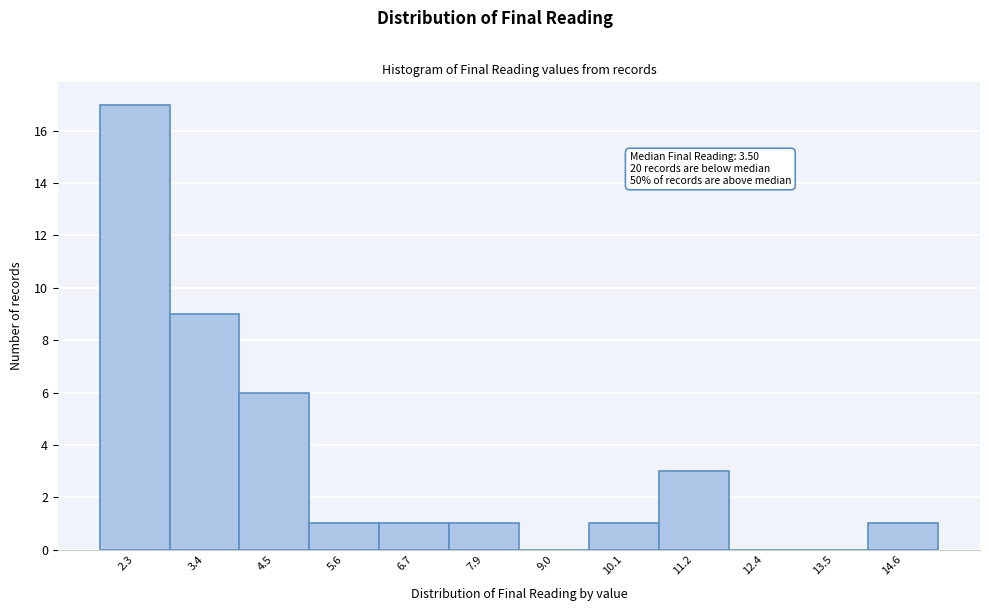

Reading left to right, extract all data points from this chart.

2.3=17	3.4=9	4.5=6	5.6=1	6.7=1	7.9=1	9.0=0	10.1=1	11.2=3	12.4=0	13.5=0	14.6=1